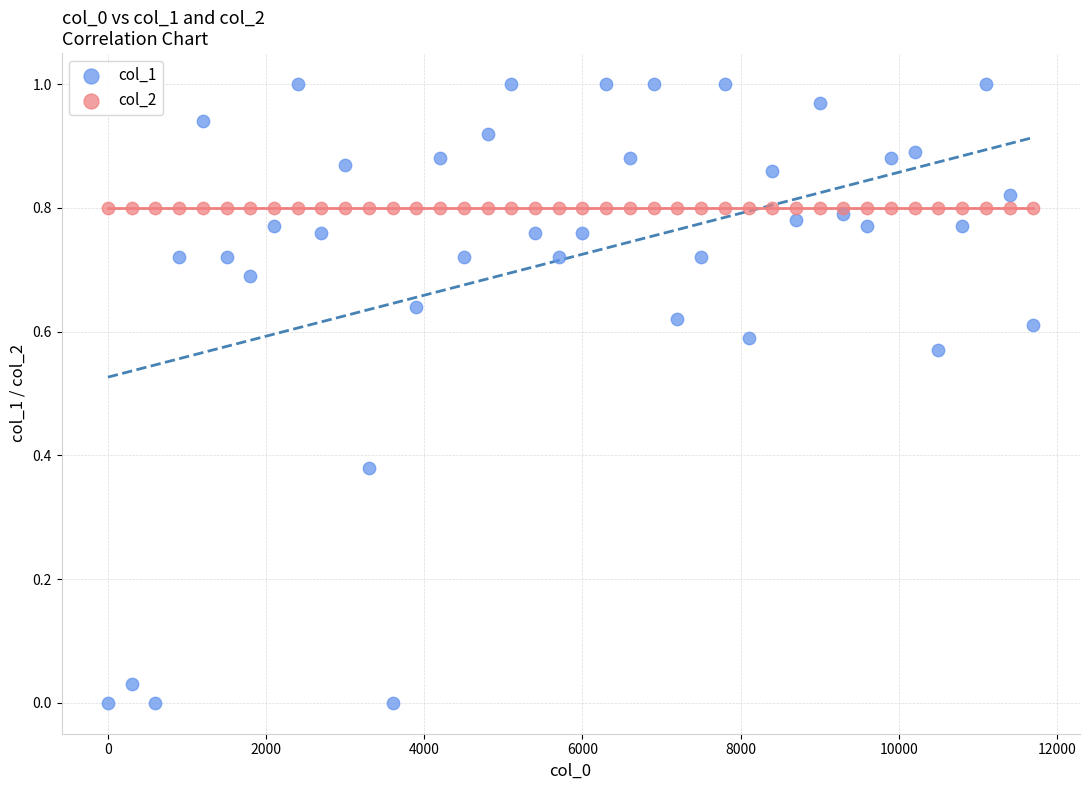

Which series contains the highest Y value?

col_1